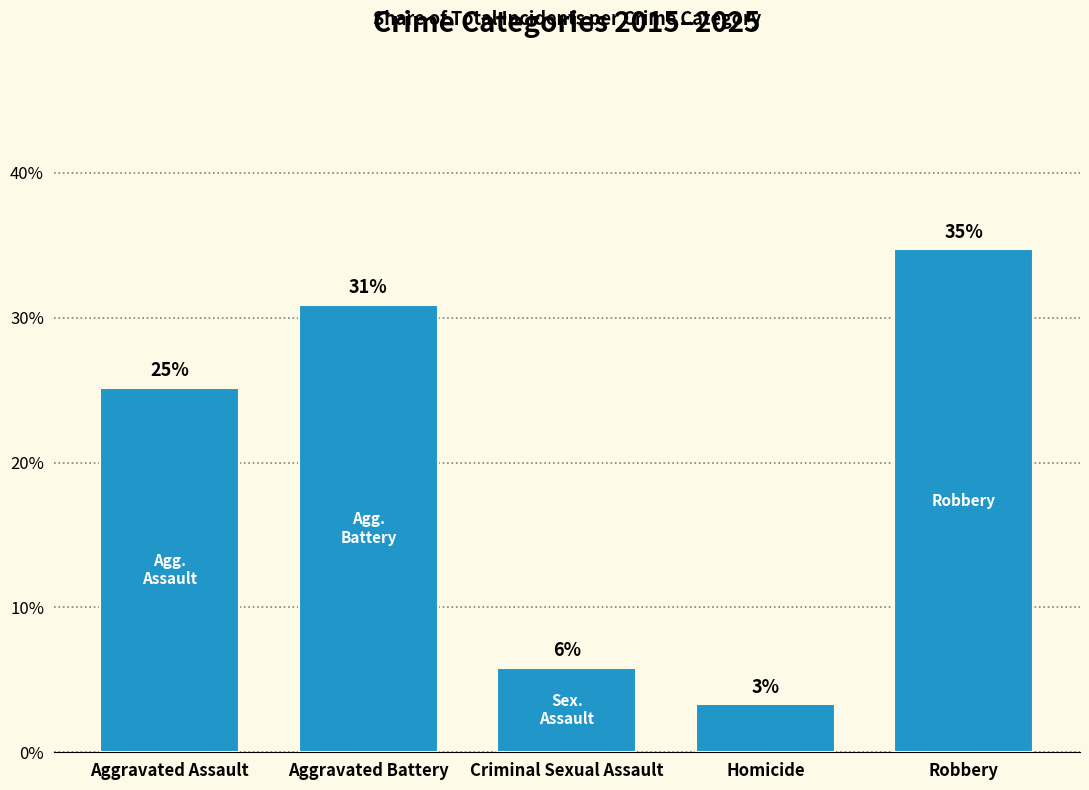

Are the bars grouped side by side (vs. stacked)?

No